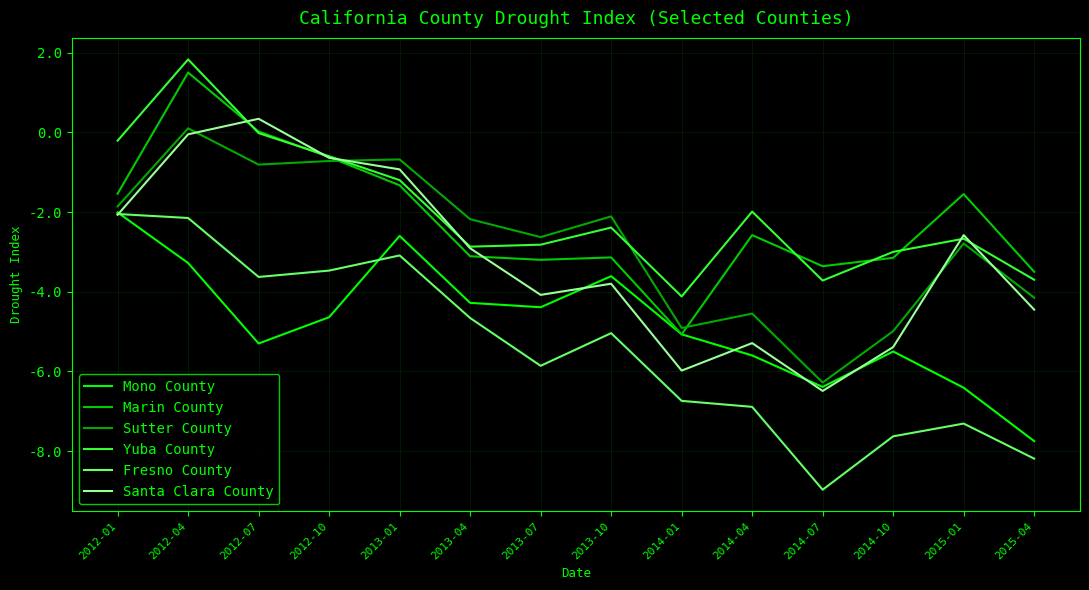

Does the chart have visible grid lines?

Yes